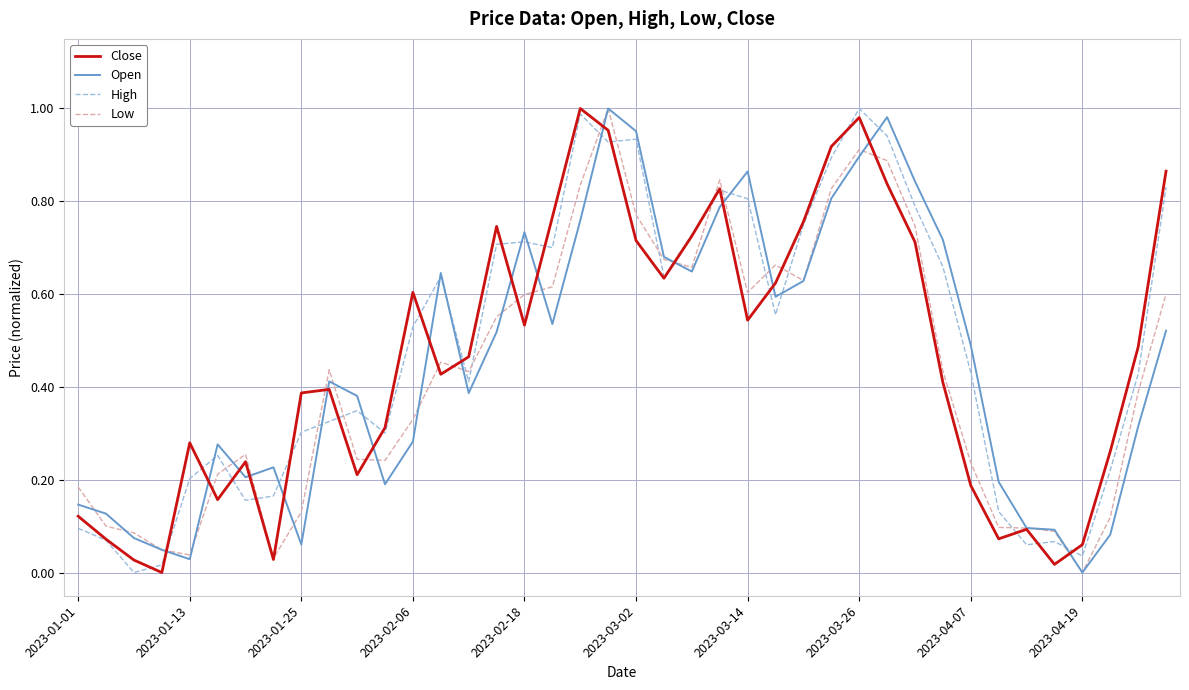

How many lines are shown in the chart?

4